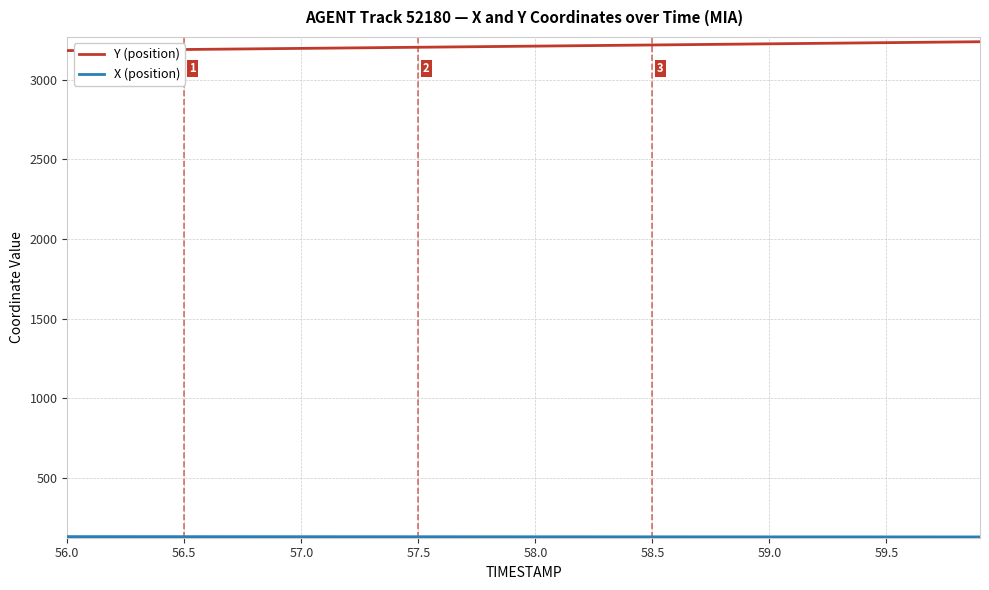

Which series has the largest range (max minus min)?

Y (position)